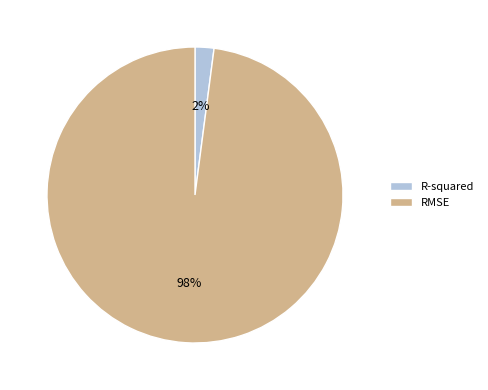

Combined, do R-squared and RMSE account for over 50%?

Yes